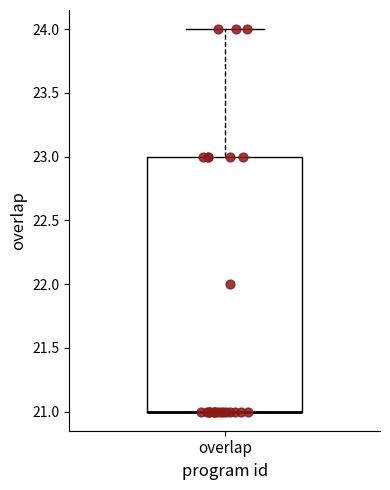

Transcribe this box plot: give where the median line is, the range the box spans, and where the two whiskers end, as read against the y-axis. The values are not printed on the chart, so give them approximately, as read against the axis.

median 21 (drawn on the box's lower edge), box 21 to 23, whiskers 21 to 24